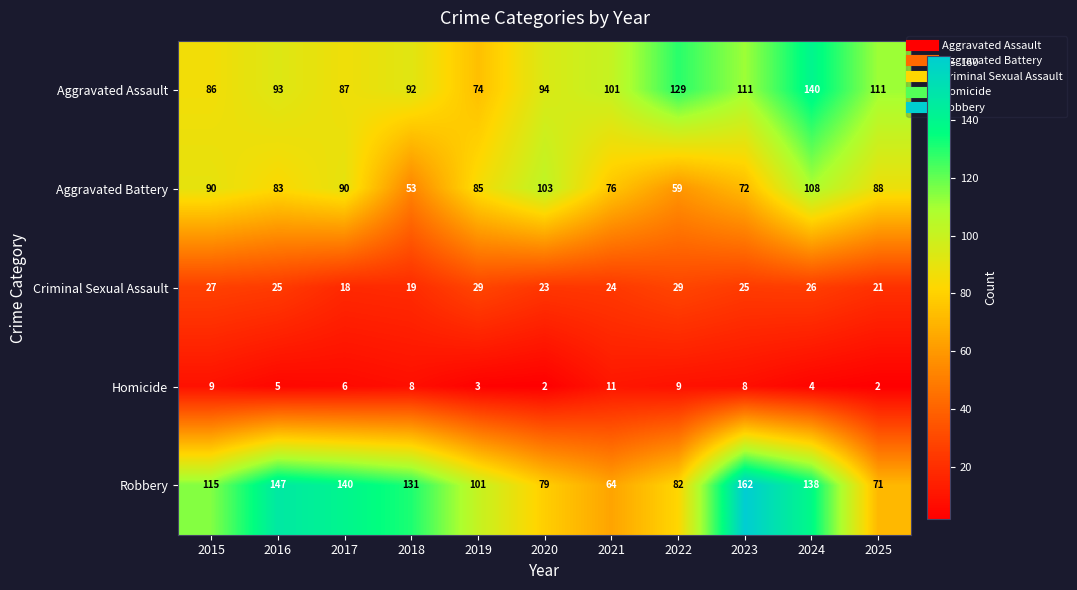

What is the minimum value for Criminal Sexual Assault?

18